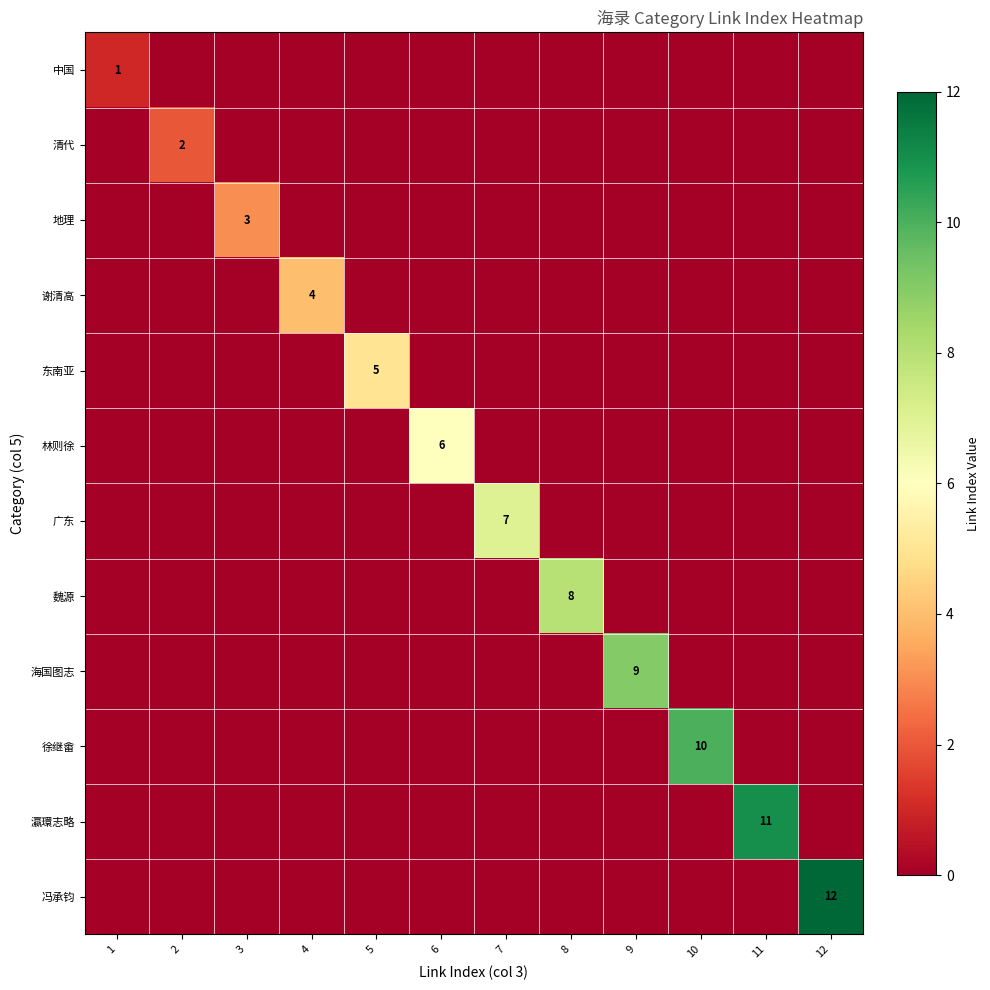

Is it true that 瀛環志略 equals 0 at 6?

True